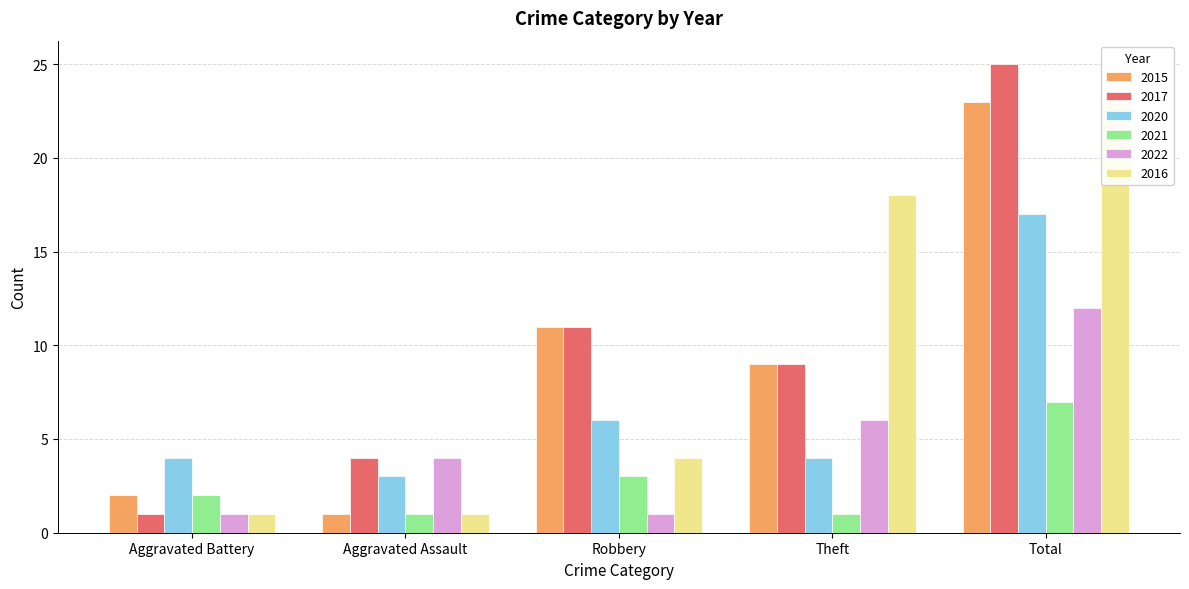

The 2020 series shows 3 at Aggravated Battery. True or false?

False